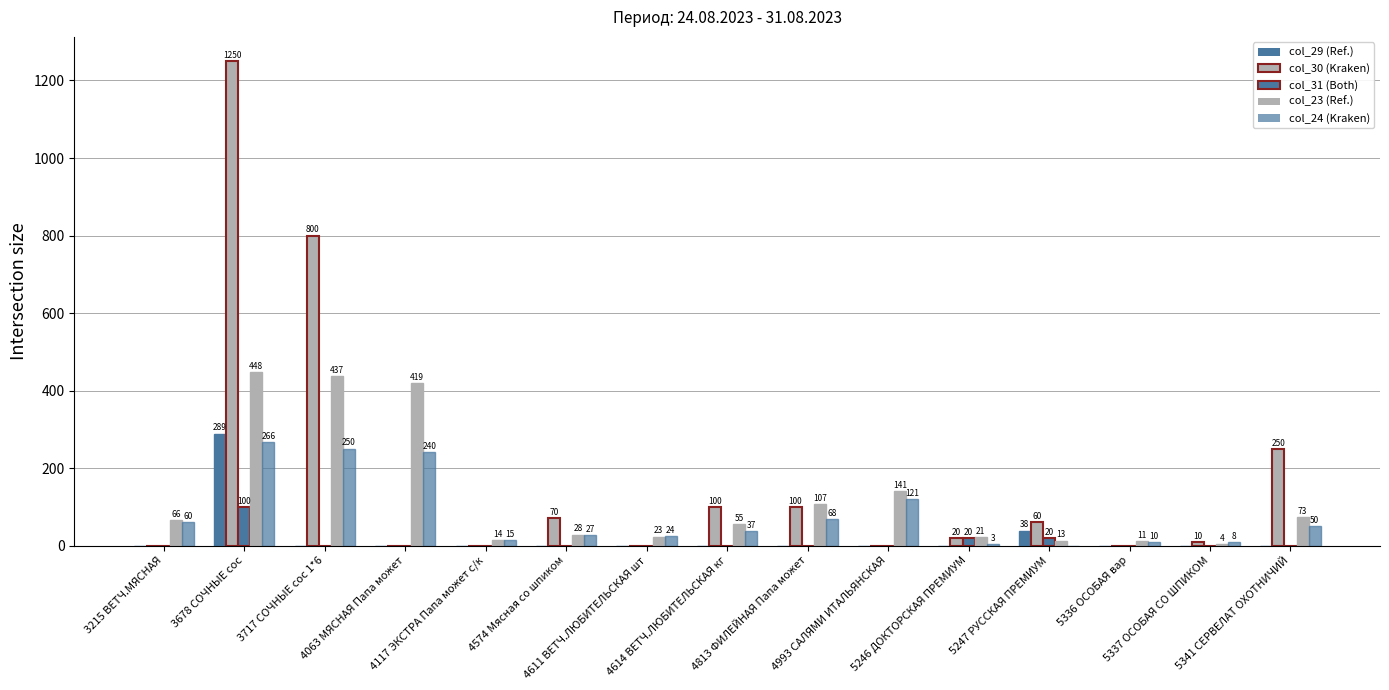

What is the greatest value displayed?

1250.0